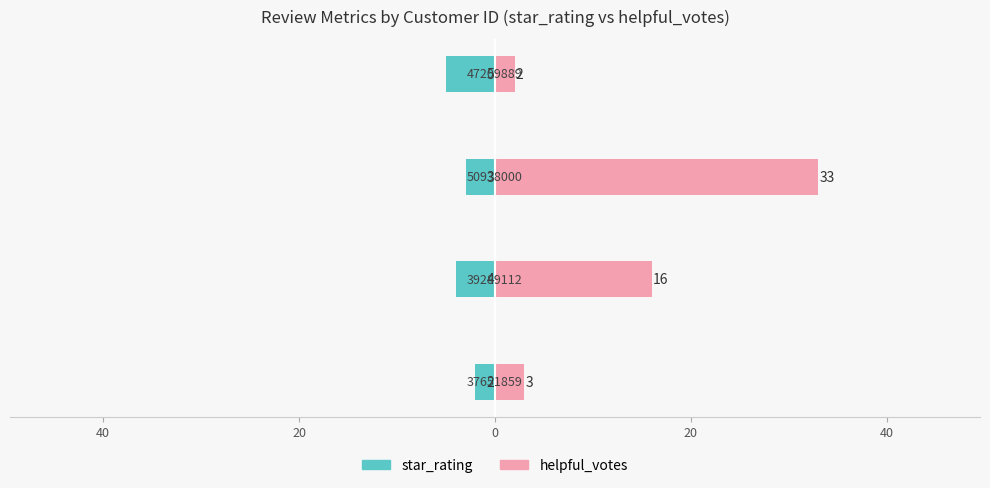

What are all the series names shown in the legend?

star_rating, helpful_votes